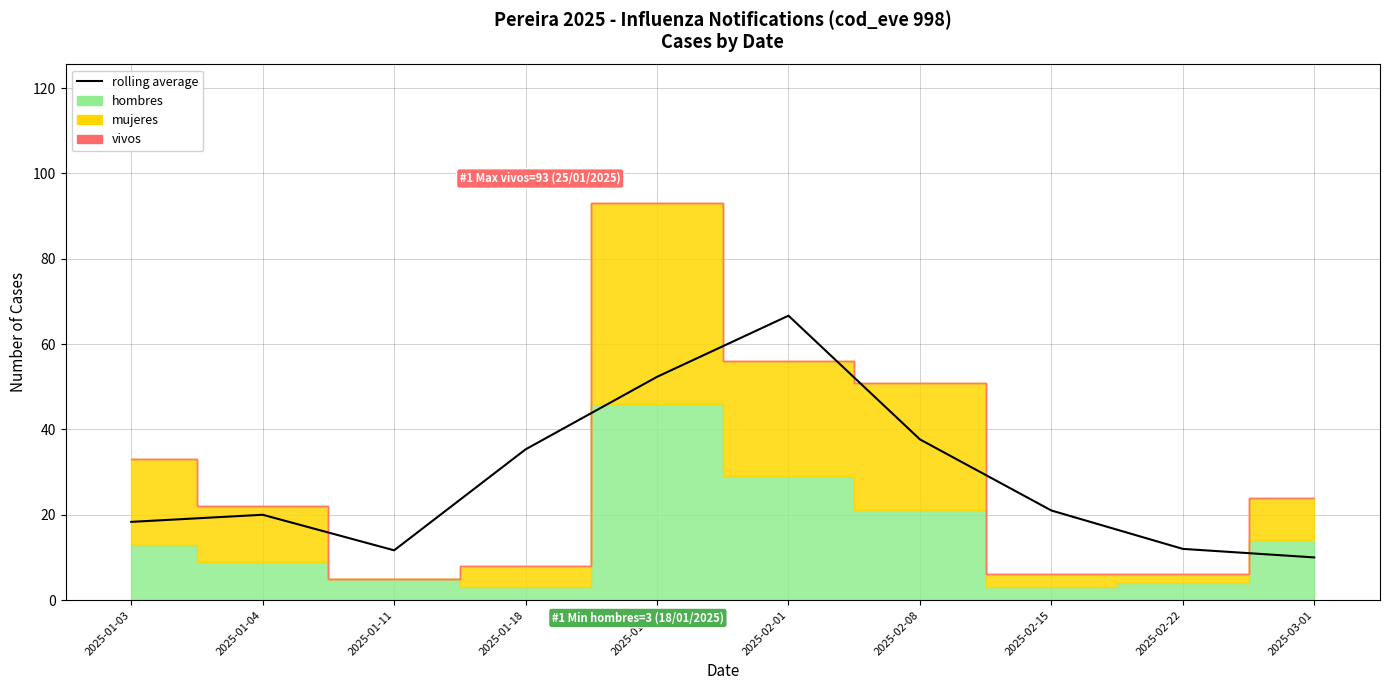

The chart shows a value of 6.2 at 2025-02-15. True or false?

False